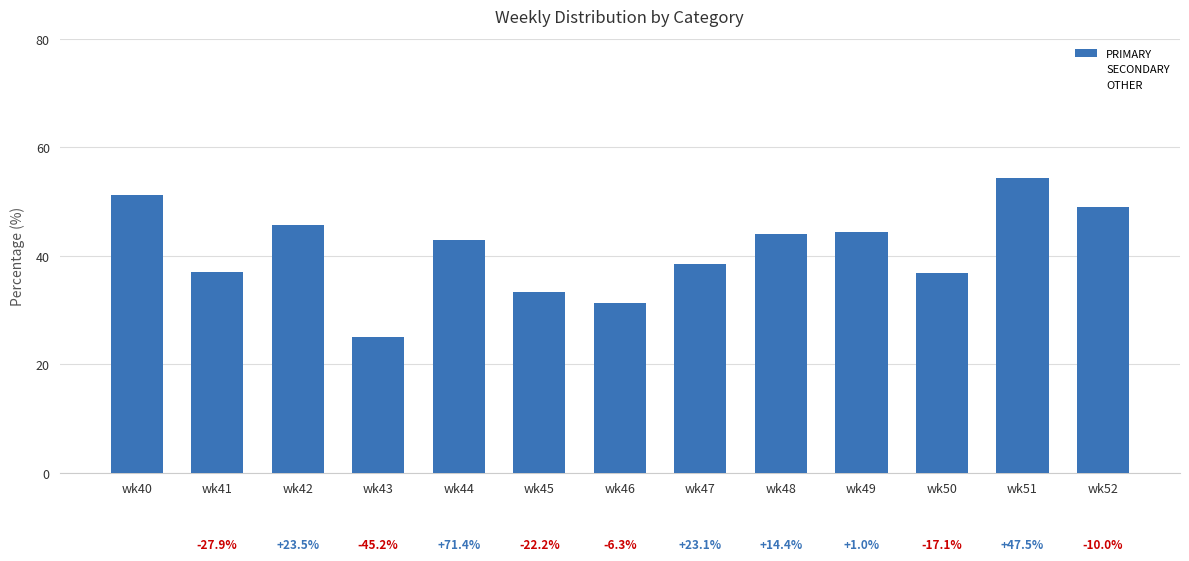

Does the chart contain any negative values?

No